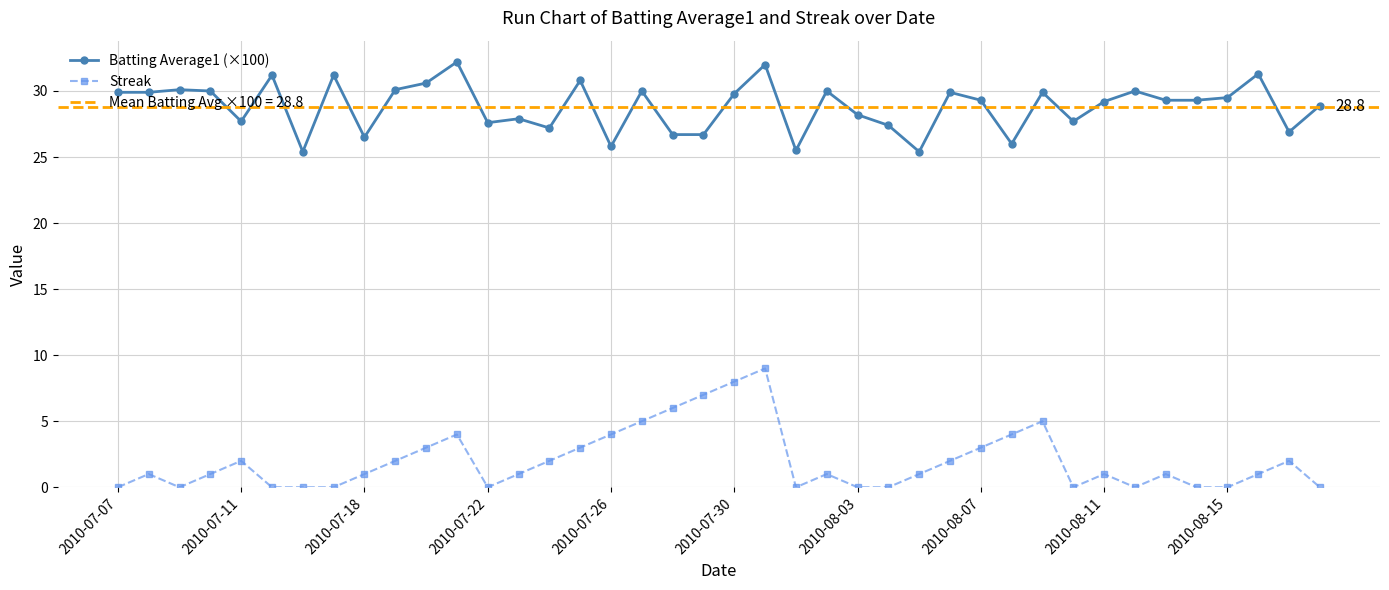

What value does the Batting Average1 (×100) series have at 2010-07-30?

29.8